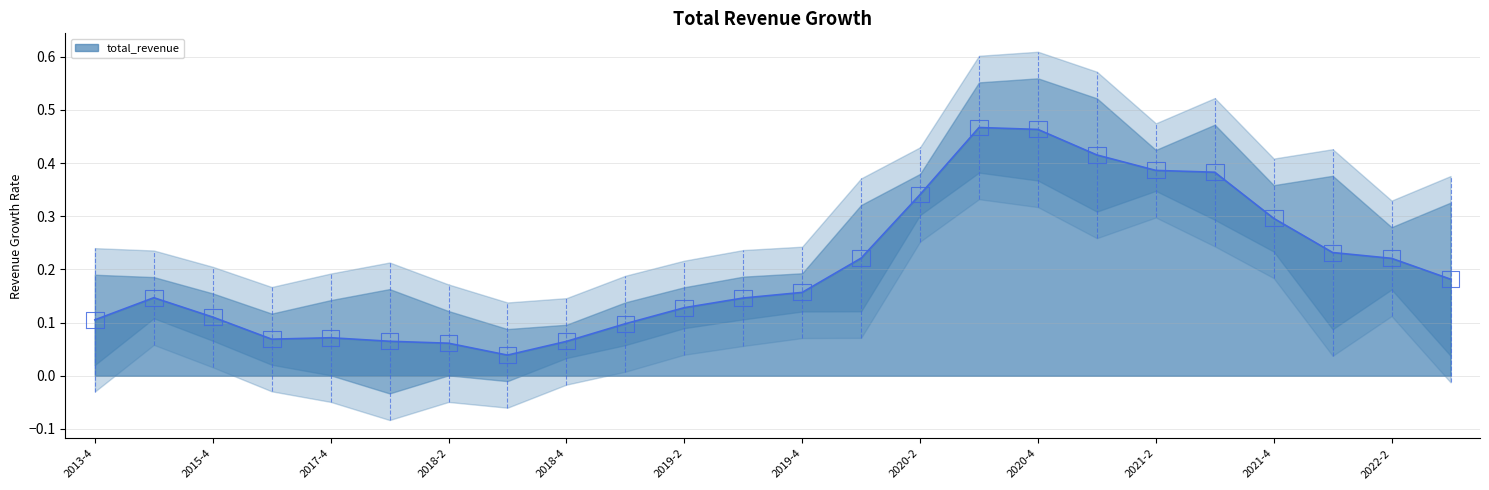

Count the number of categories in the chart.

24